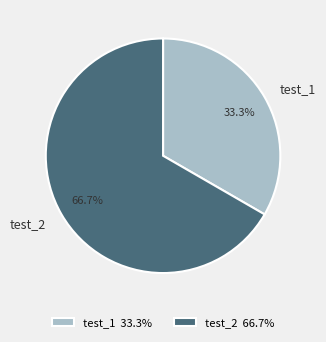

Combined, what portion of the pie is test_1 and test_2?

100.0%